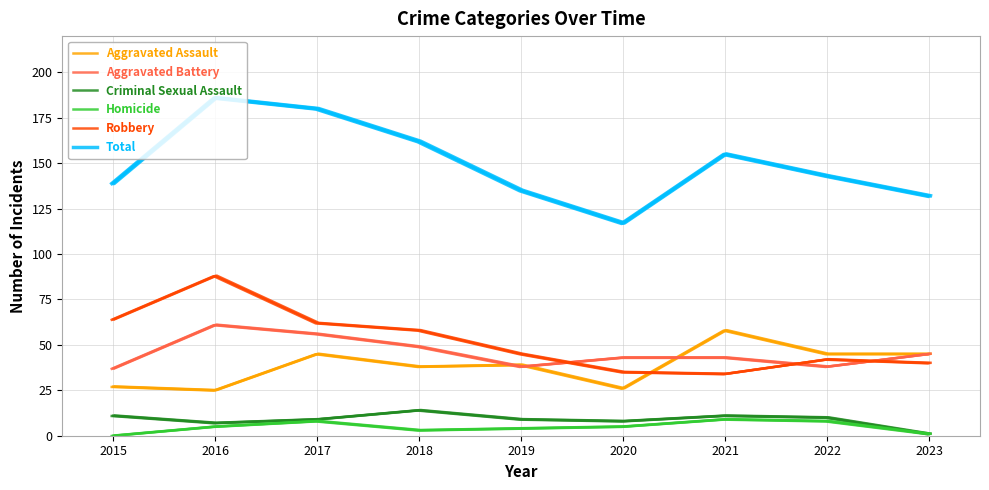

Where is the first local maximum for Total?

2016